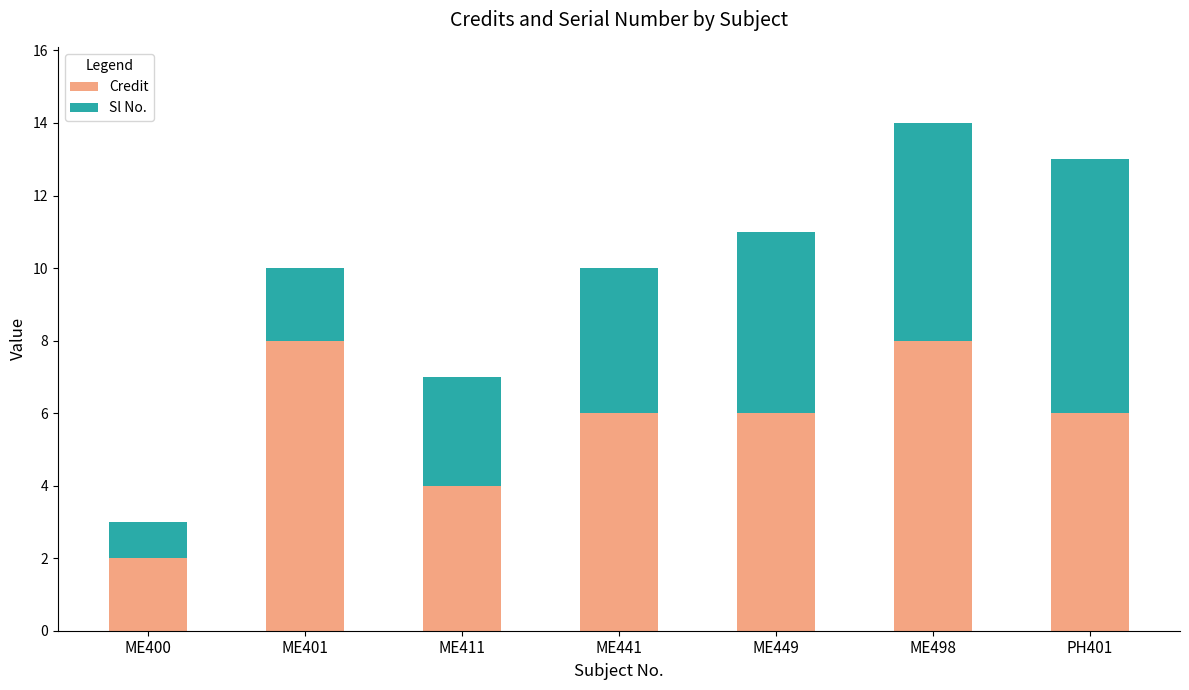

What is the highest value of the Credit series?

8